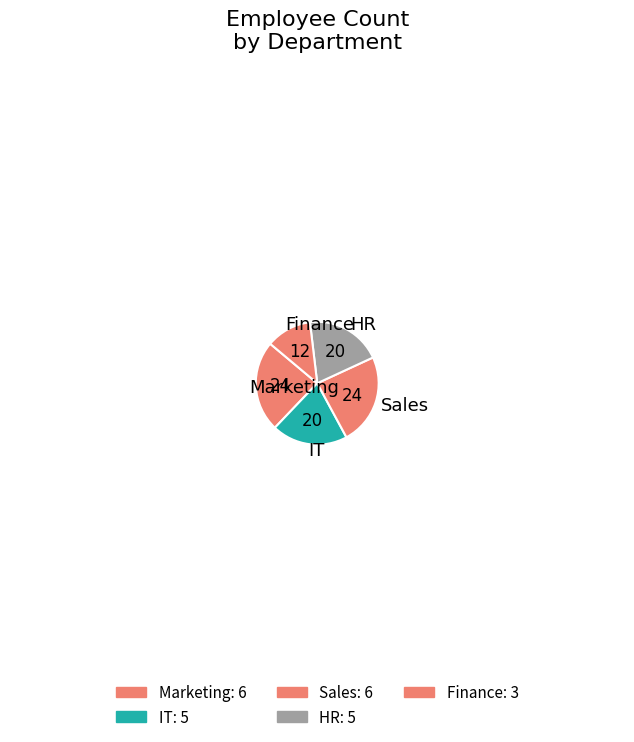

Does any single category account for the majority?

No